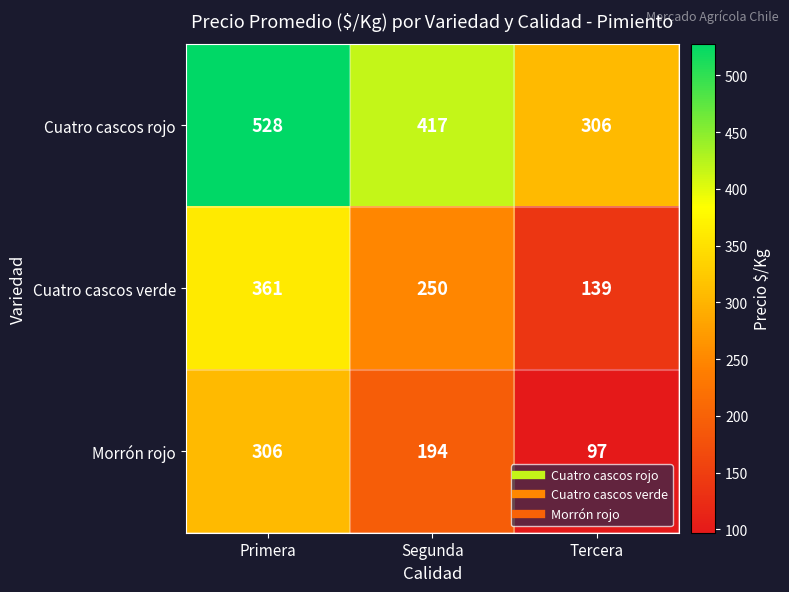

How many data points does each series have?

3